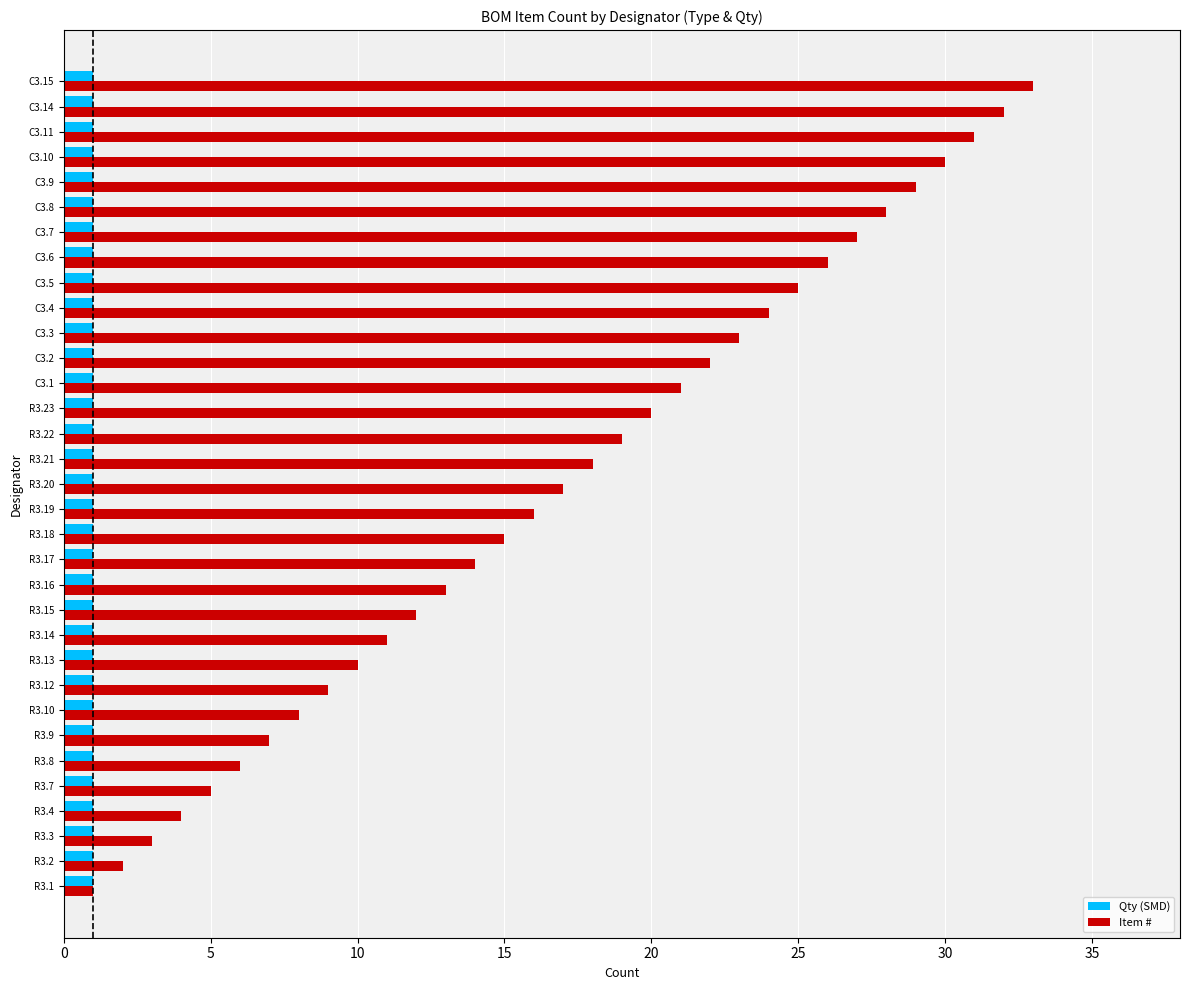

Which series has the largest total across all categories?

Item #